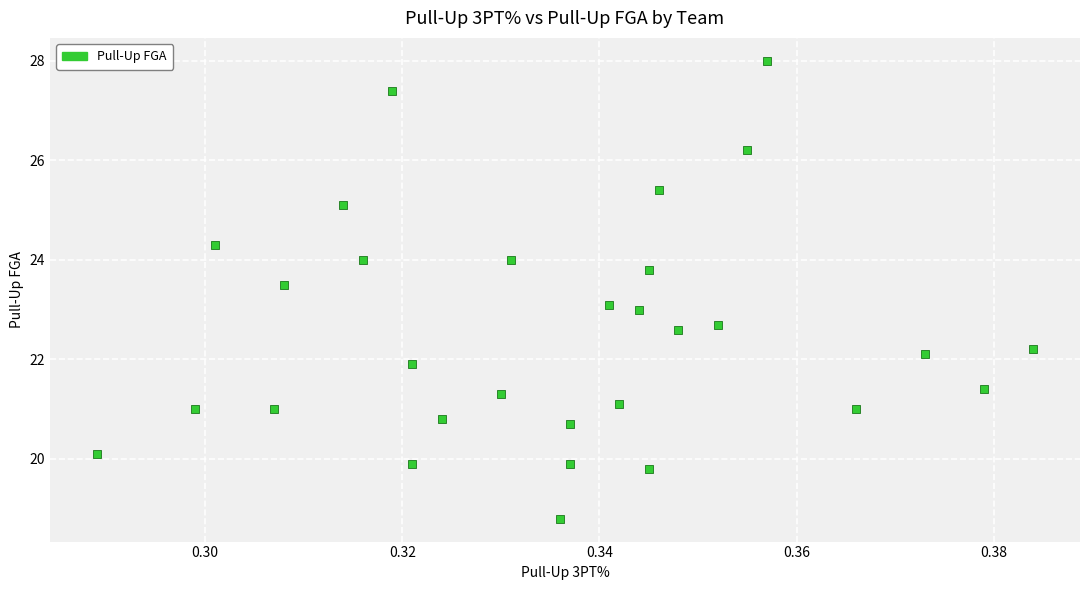

What is the range of Y values (max minus min)?

9.2